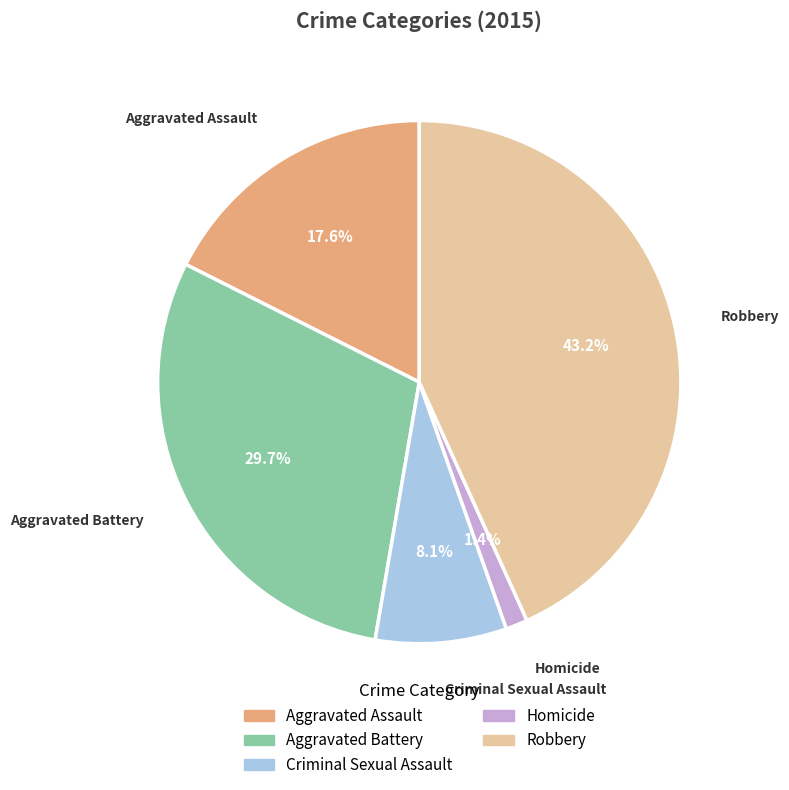

Approximately how many times larger is the value at Robbery compared to Aggravated Assault?

2.5